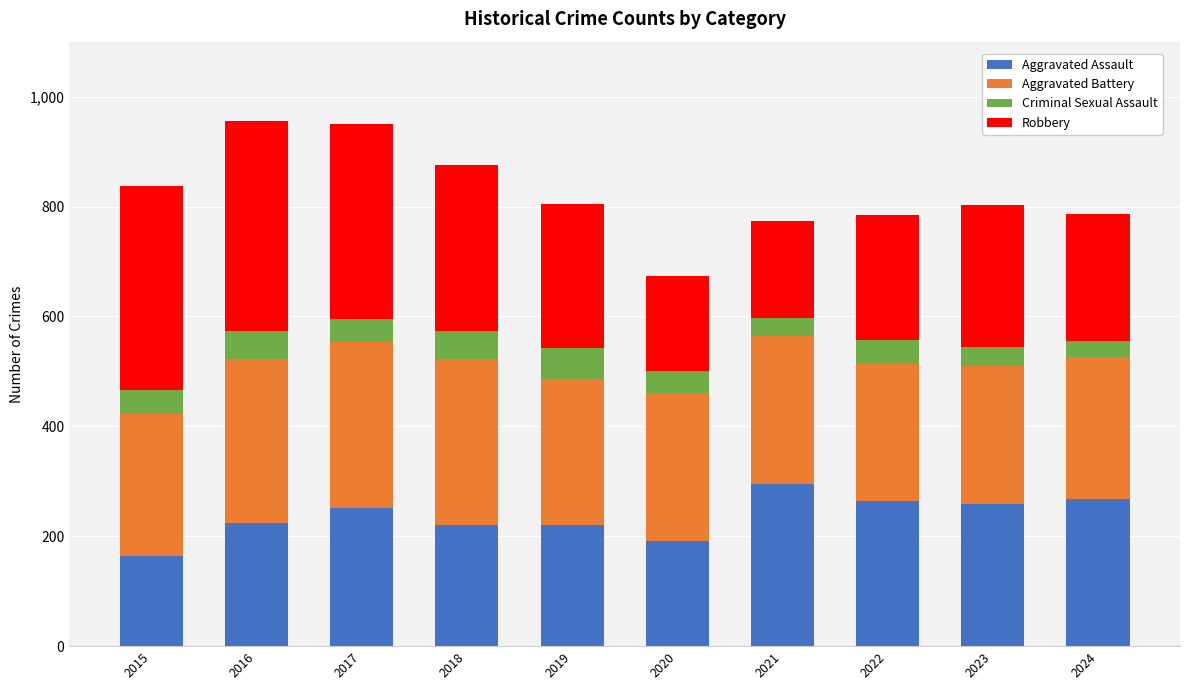

What is the total value across all series at 2022?

784